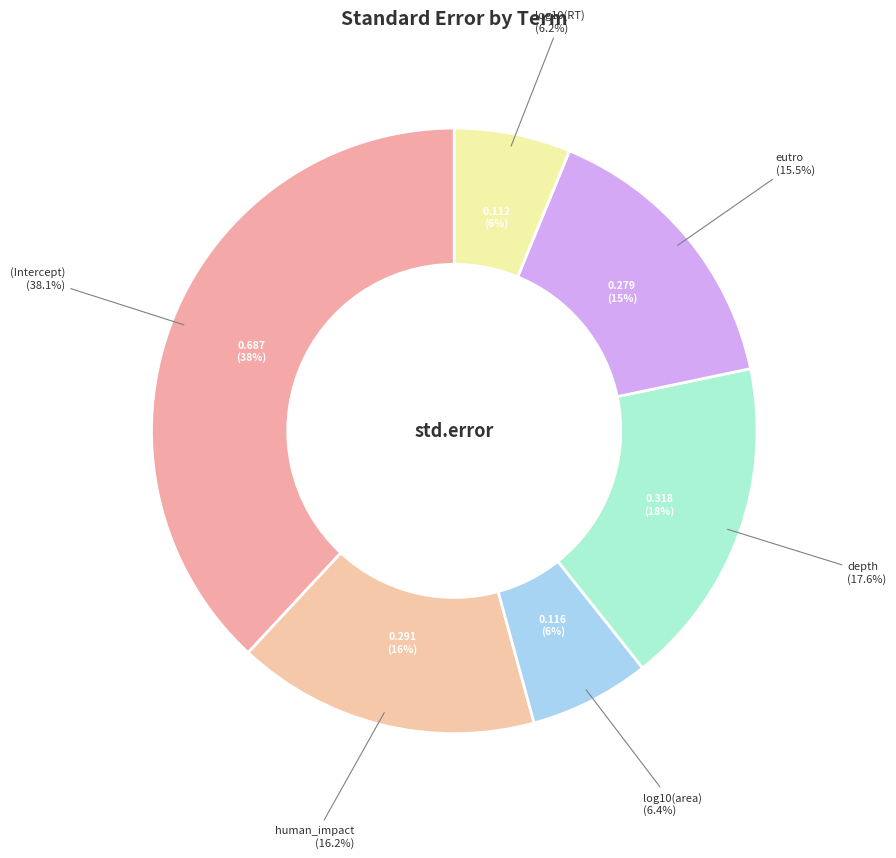

True or false: (Intercept) accounts for 32% of the total.

False